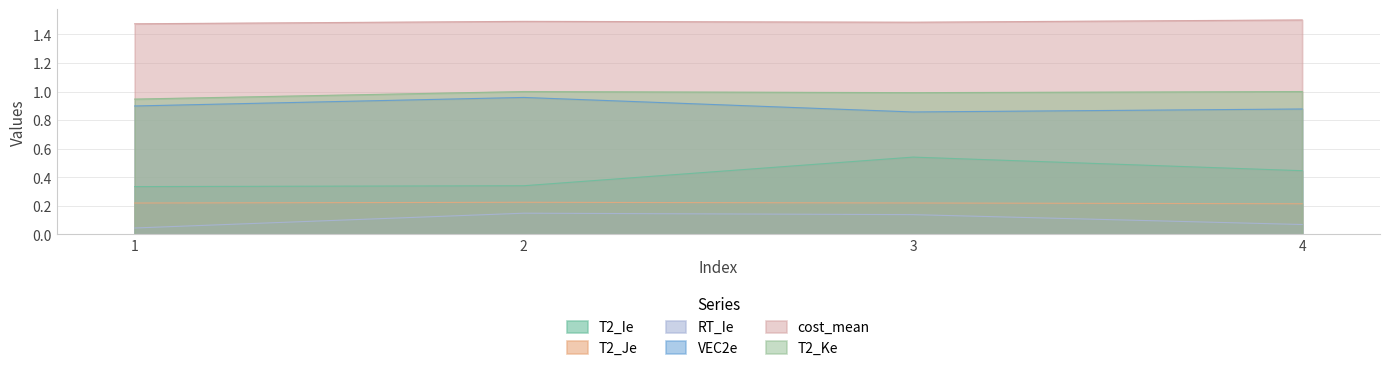

What is the difference between the maximum and minimum values in the VEC2e series?

0.1